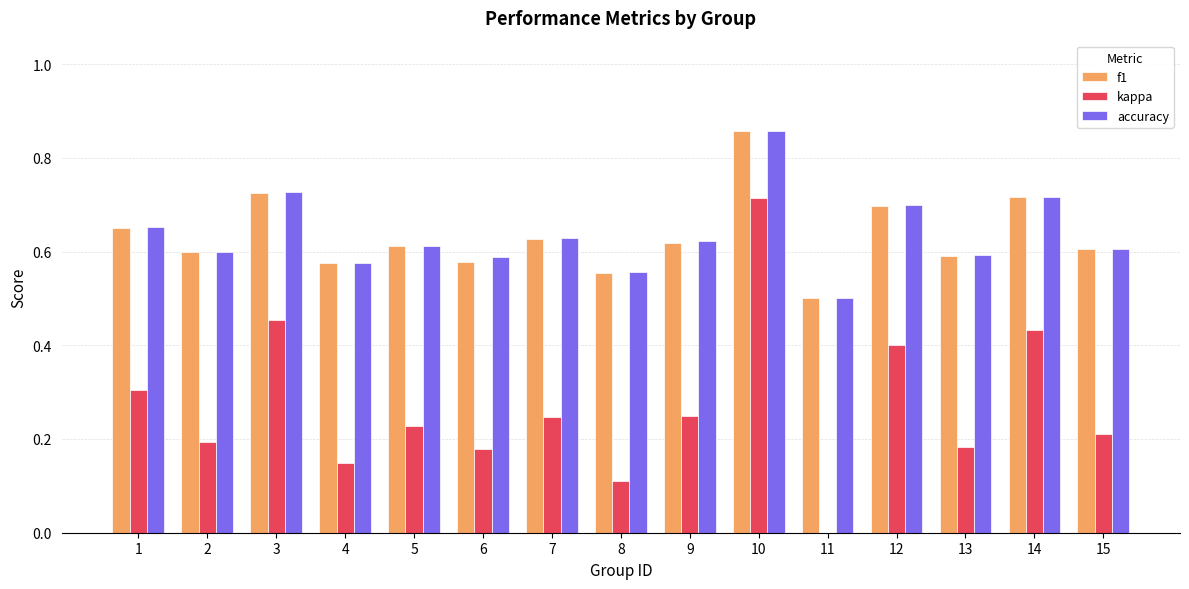

Between 1 and 13, which series saw the biggest shift?

kappa